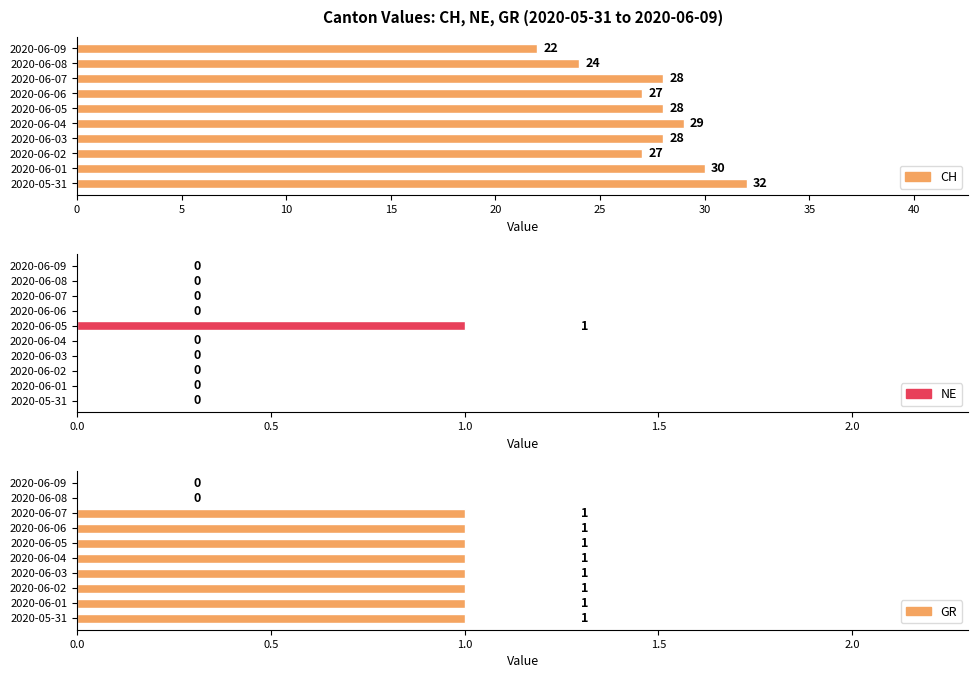

Reading left to right, extract all data points from this chart.

CH: 32	30	27	28	29	28	27	28	24	22
NE: 0	0	0	0	0	1	0	0	0	0
GR: 1	1	1	1	1	1	1	1	0	0